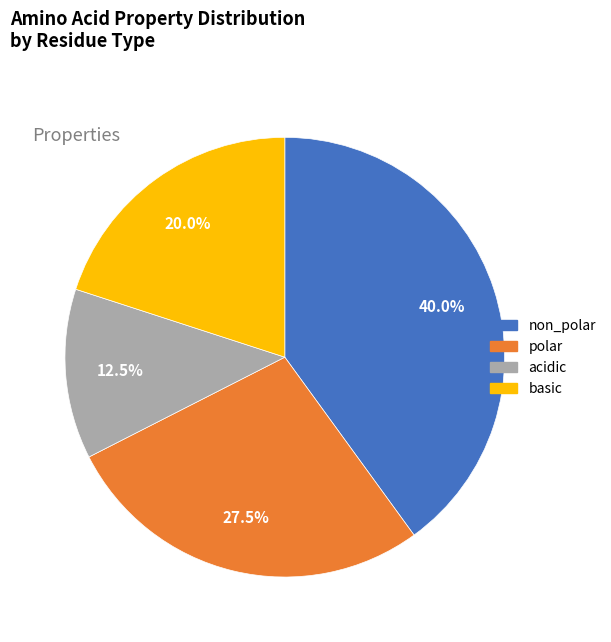

To the nearest percent, what is the difference between the largest and smallest slice percentages?

28%